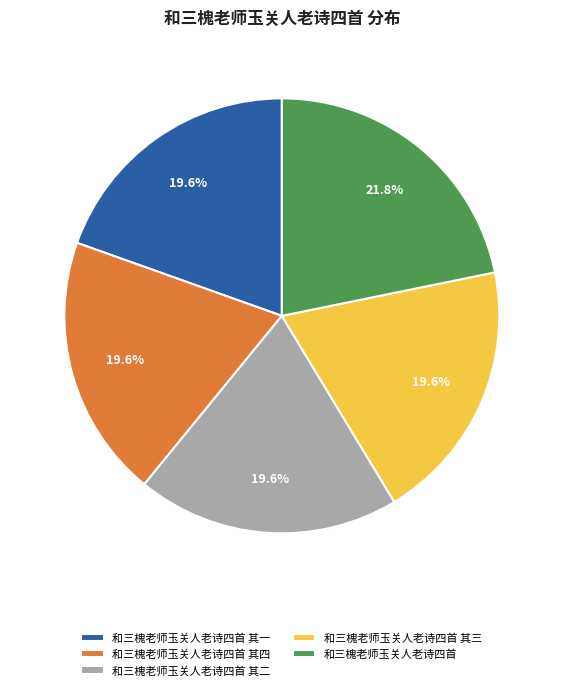

Does any single category account for the majority?

No